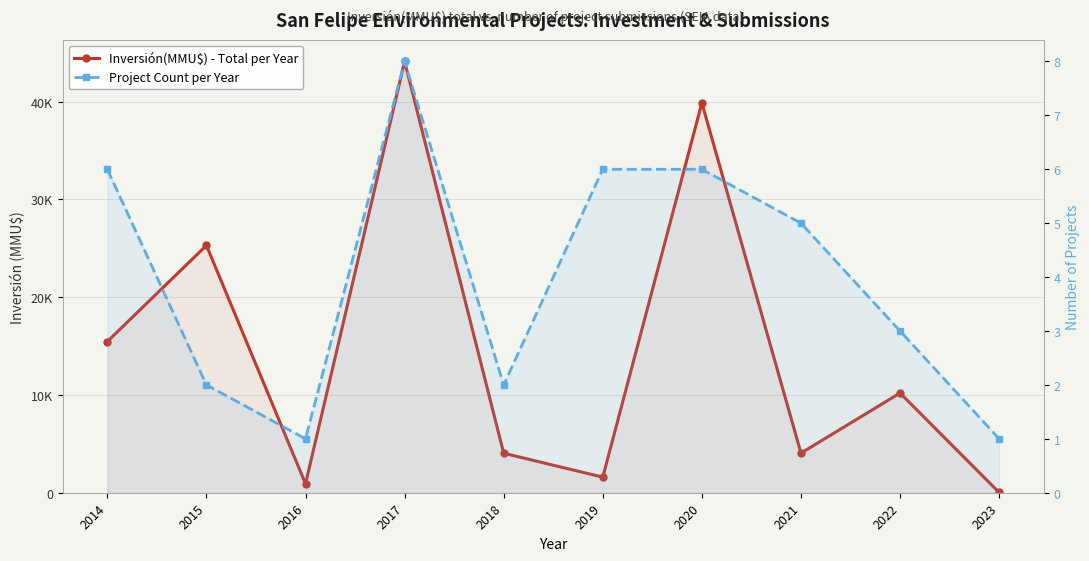

True or false: Inversión(MMU$) - Total per Year and Project Count per Year cross at least once.

False